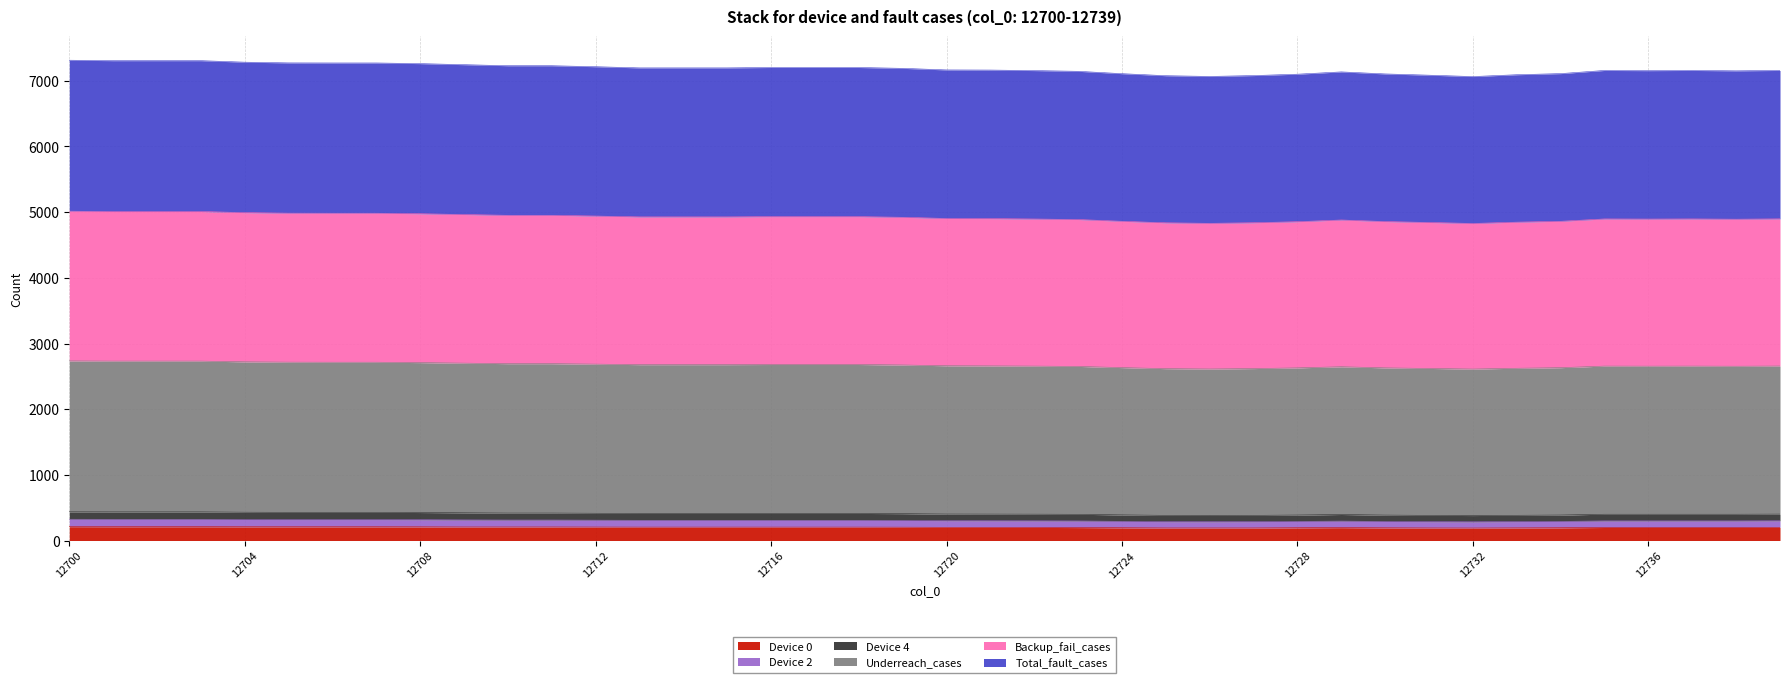

At which label does Total_fault_cases reach its peak?

12700